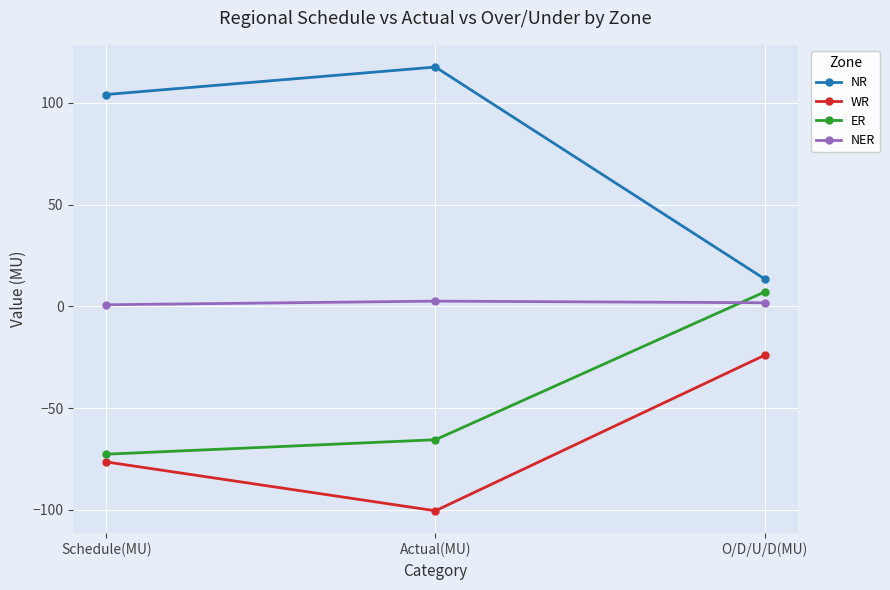

Does the chart display data point markers on the line(s)?

Yes